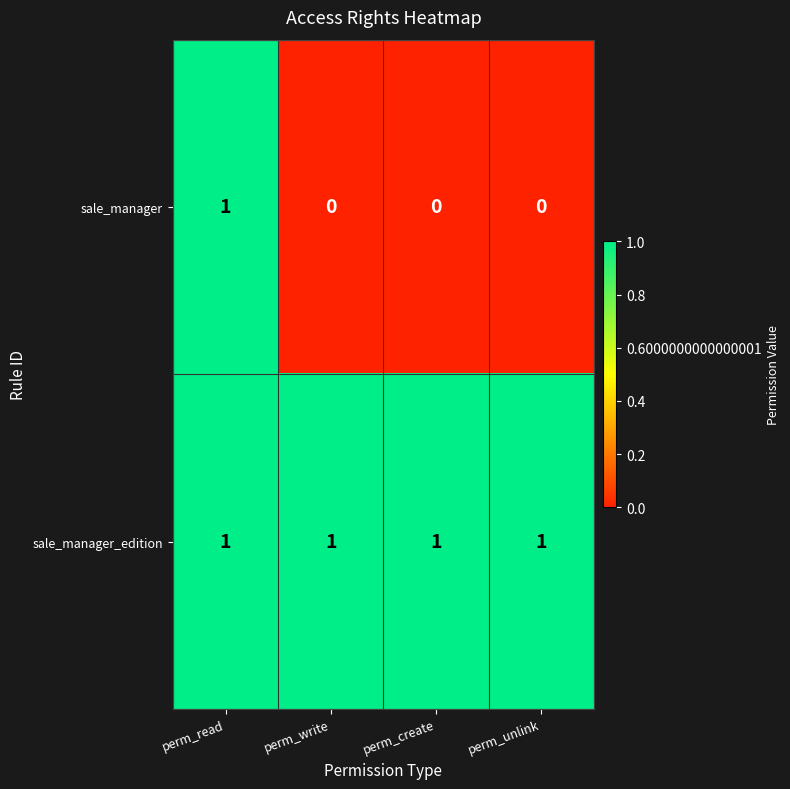

Which series has the largest total across all categories?

sale_manager_edition